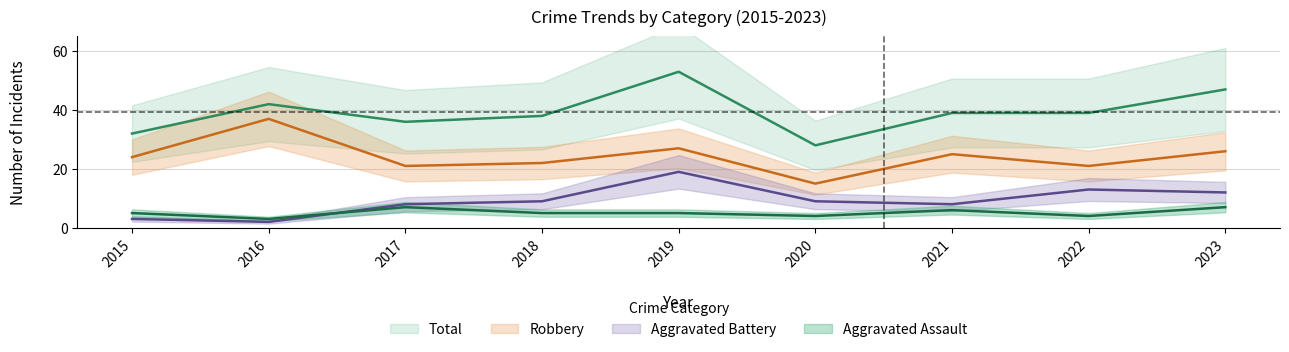

What is the total value across all series at 2015?

64